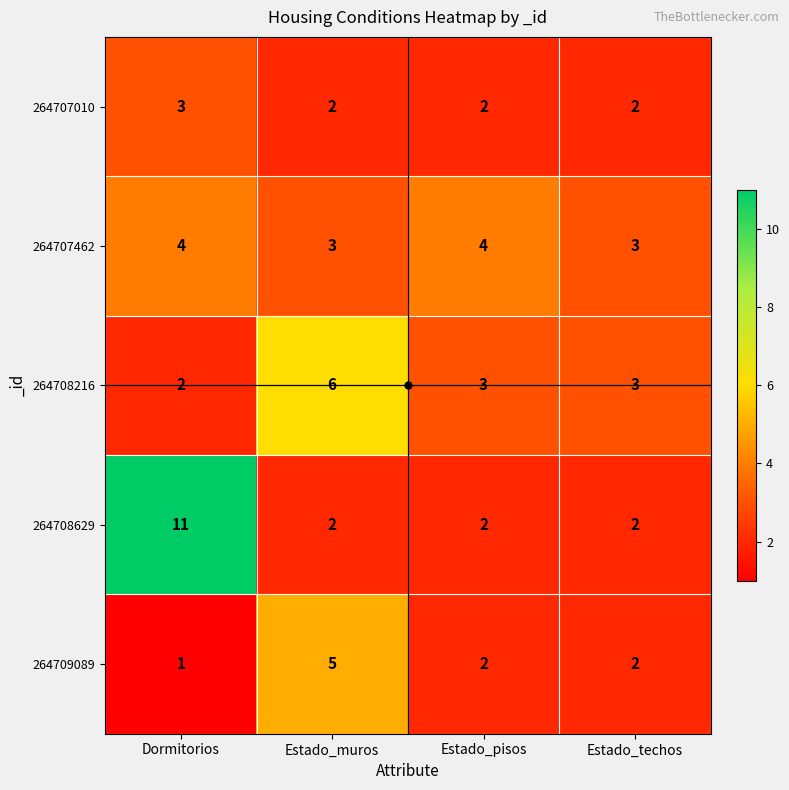

How many distinct data groups are displayed?

5